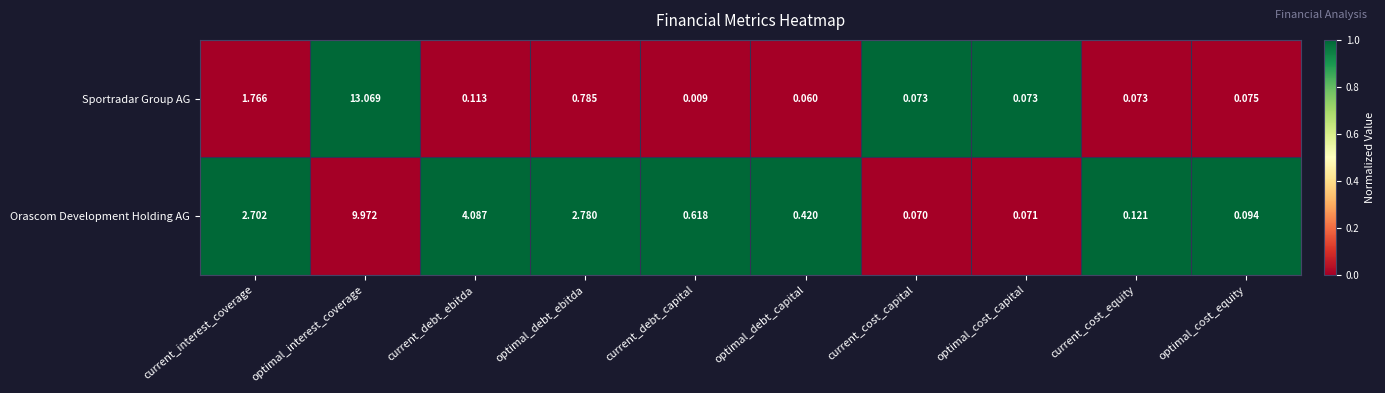

Where is Orascom Development Holding AG nearest to the value 5?

current_debt_ebitda